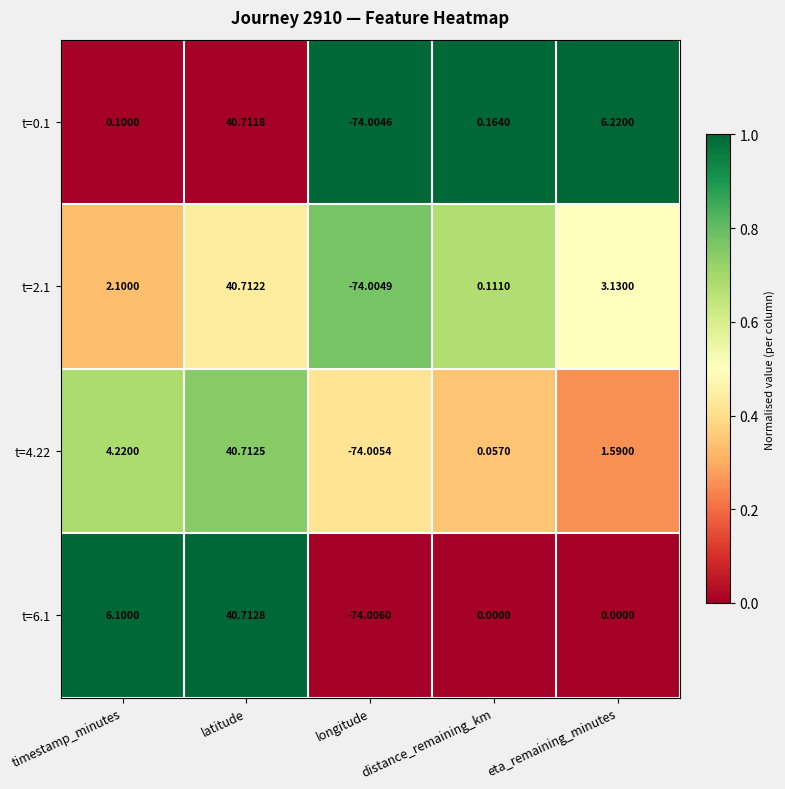

At which category is the sum across all series the highest?

latitude